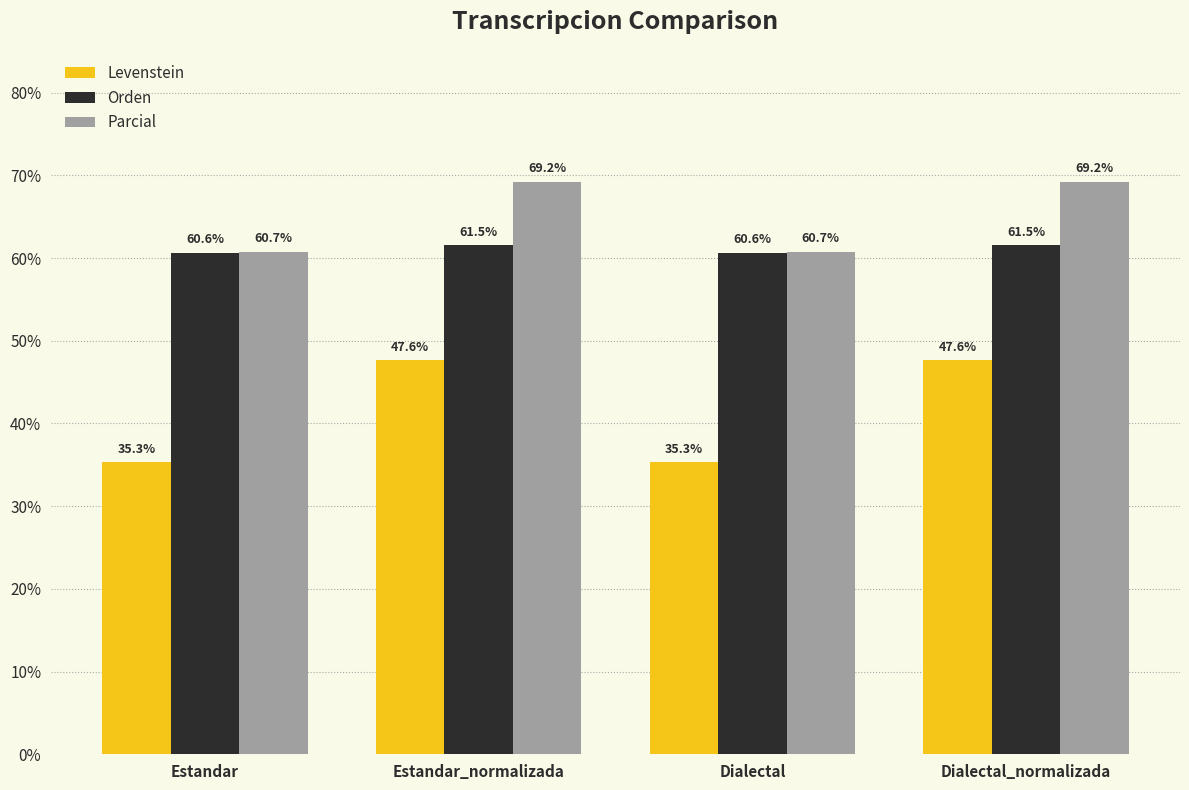

What is the difference between the maximum and second lowest values in the Orden series?

0.9